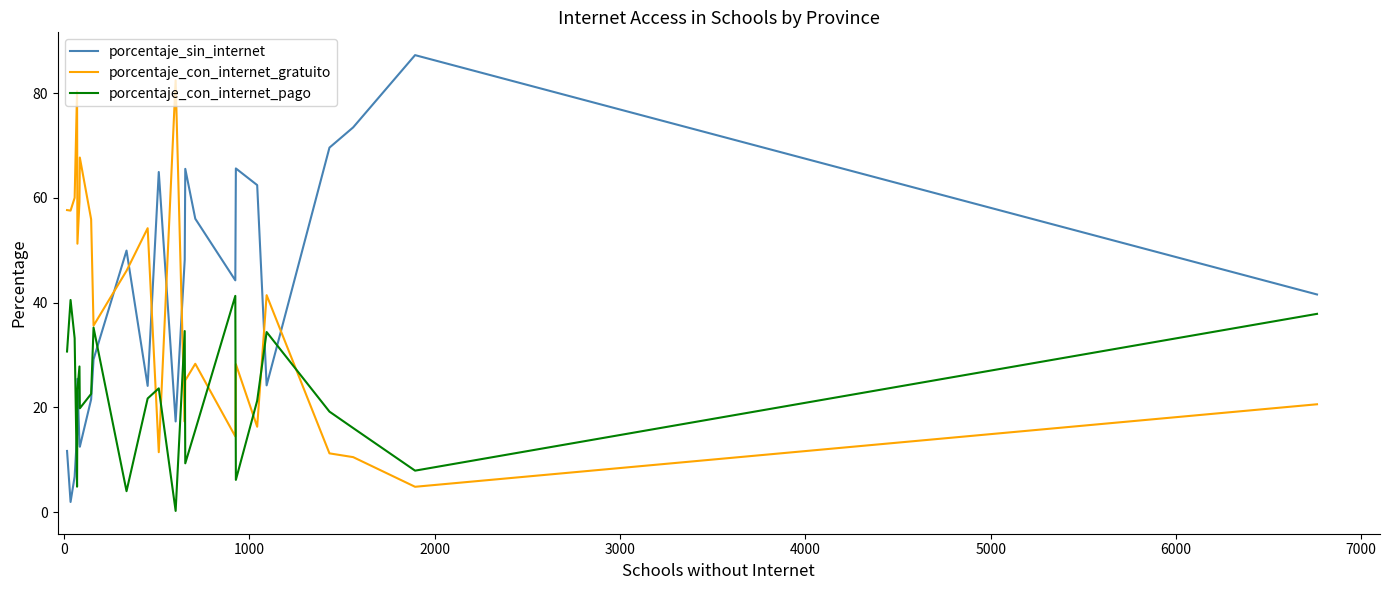

True or false: porcentaje_sin_internet has more than 0 interior local peaks.

True